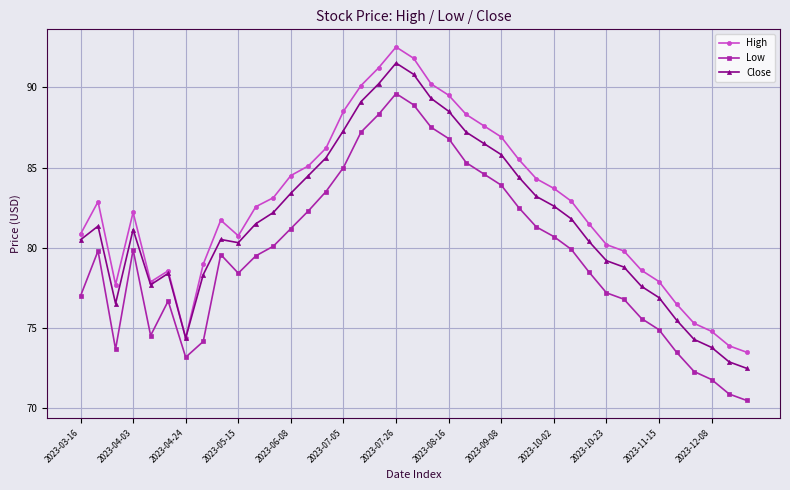

True or false: Low and High intersect in this chart.

False